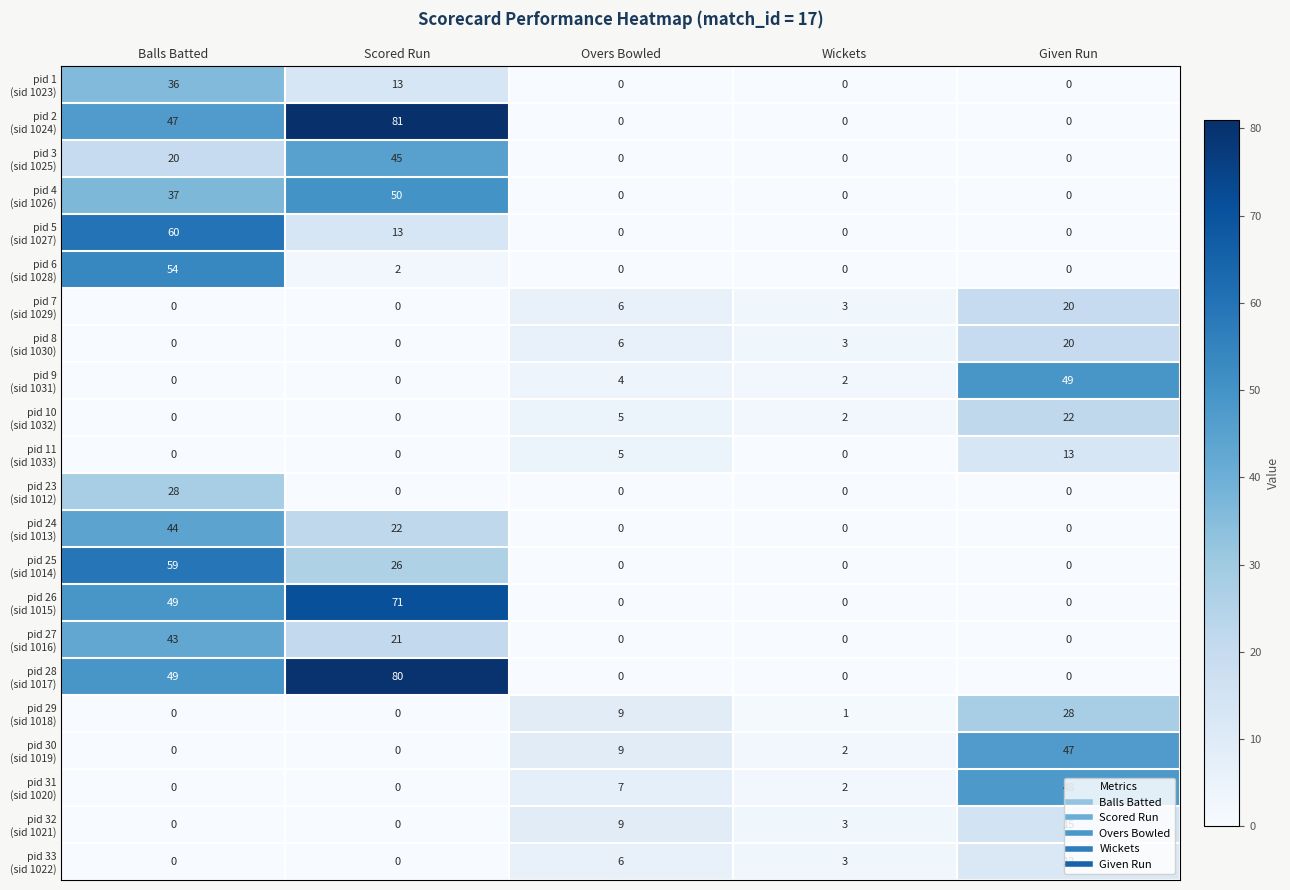

What is the maximum value shown in the chart?

81